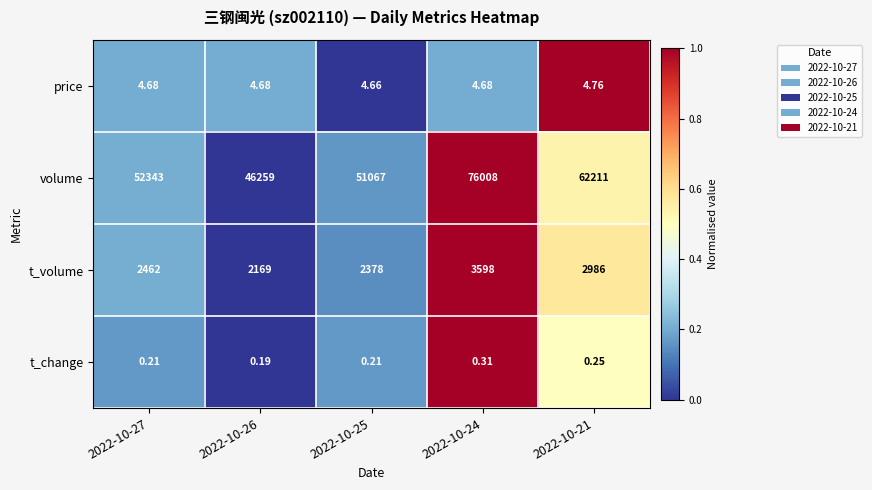

Rank the series by their maximum value, from lowest to highest.

t_change, price, t_volume, volume